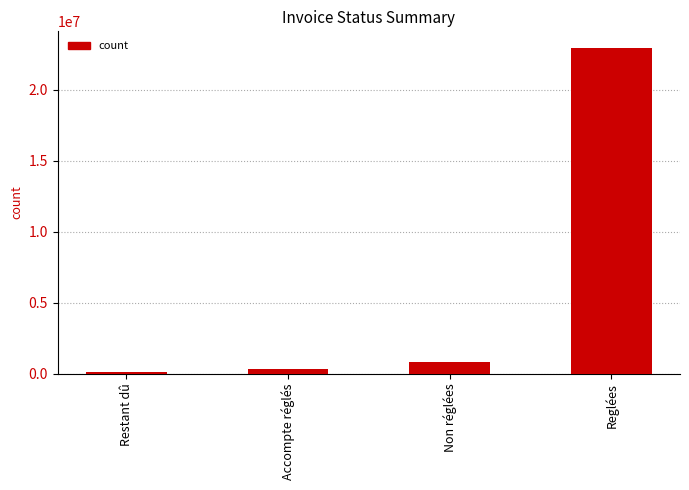

At which label does the data first exceed 827984?

Non réglées